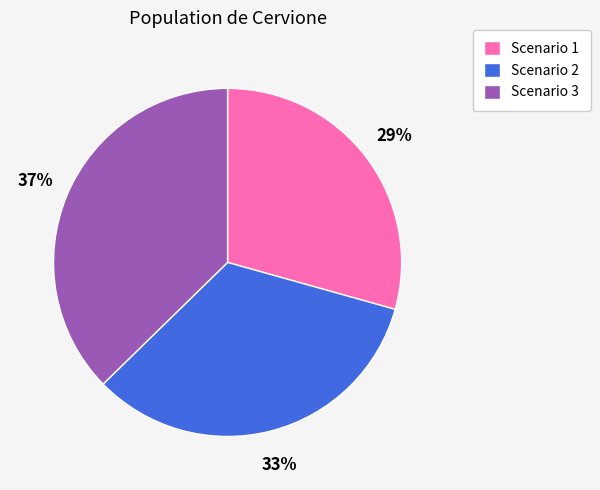

How many slices are in this pie chart?

3